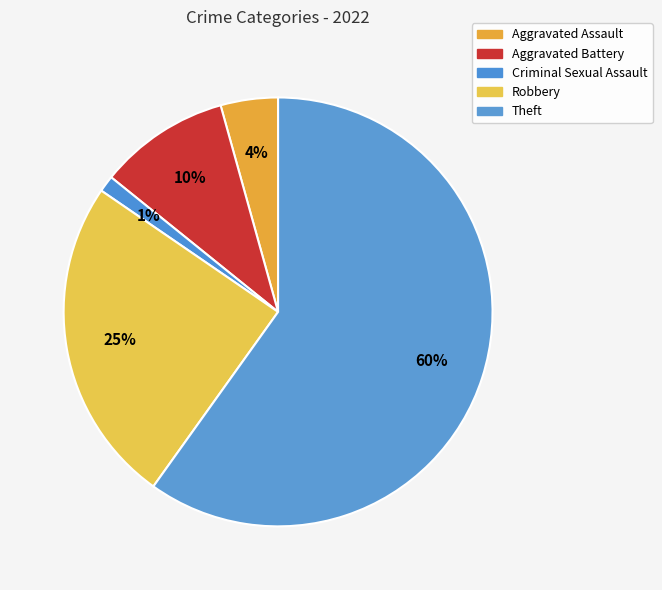

Which slice is the largest?

Theft